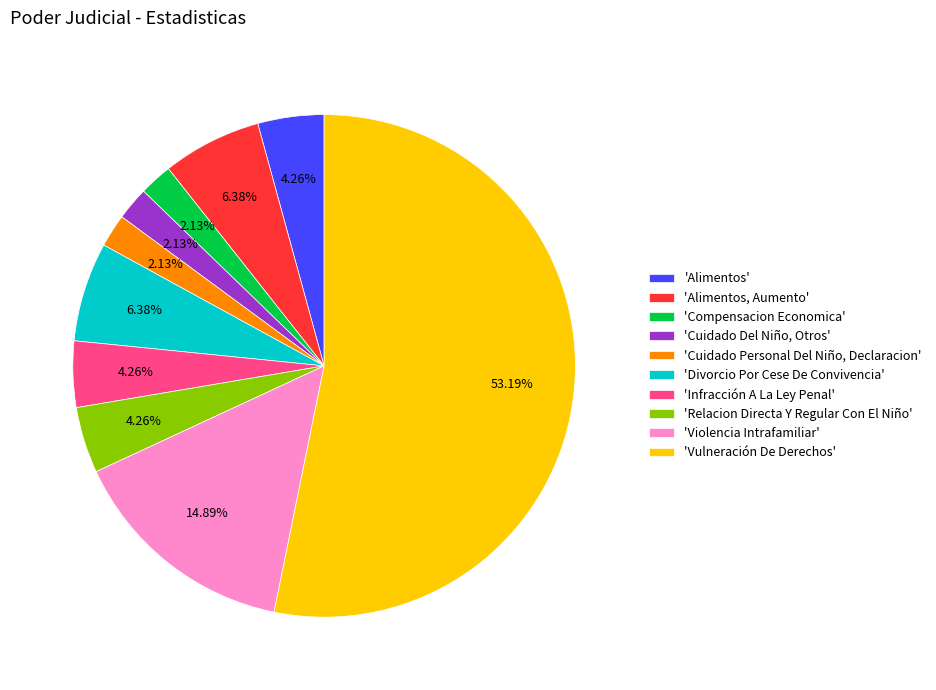

What is the largest slice in the pie chart?

'Vulneración De Derechos'